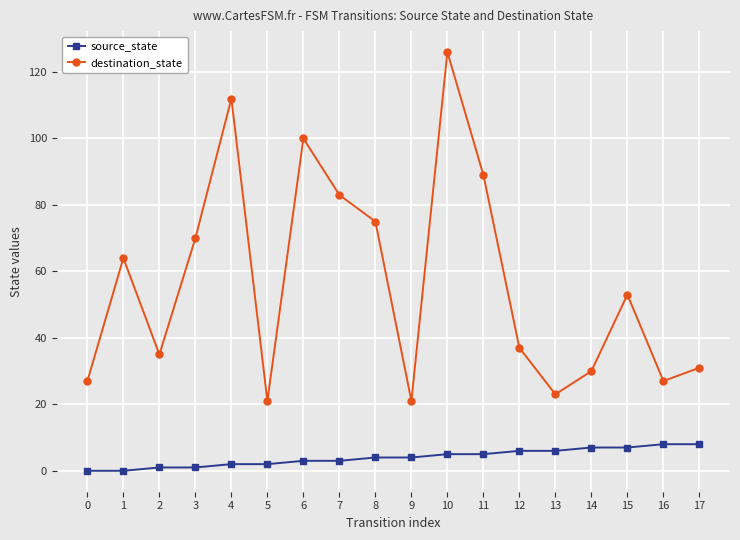

Where does the destination_state series first go above 53?

1